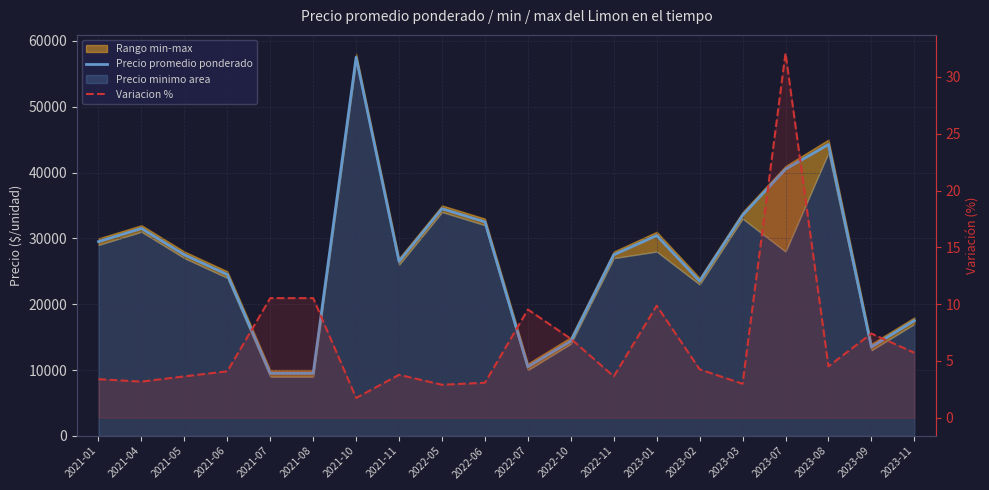

In Variacion %, how many points are lower than both neighbors (excluding endpoints)?

6